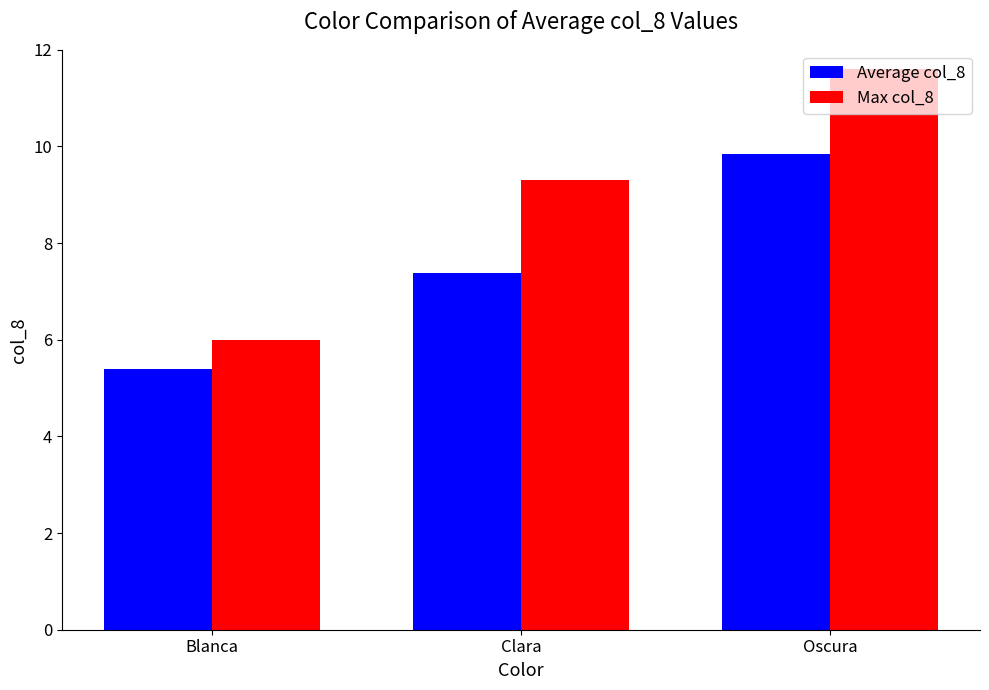

True or false: Average col_8 has a value of 3.7 at Clara.

False